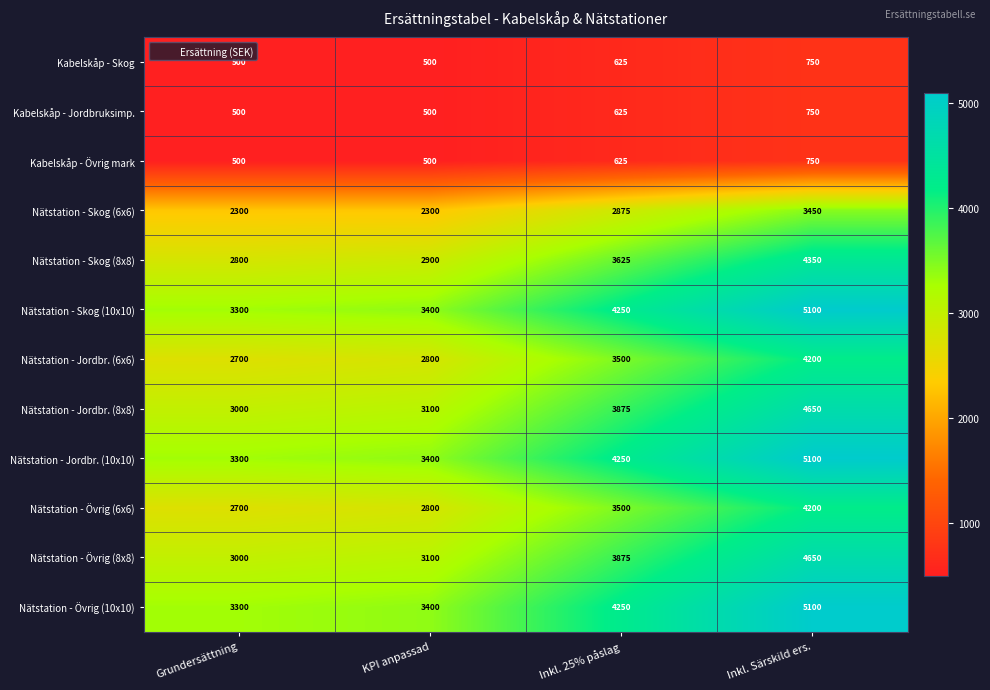

Which category has the lowest value in the Nätstation - Skog (8x8) series?

Grundersättning